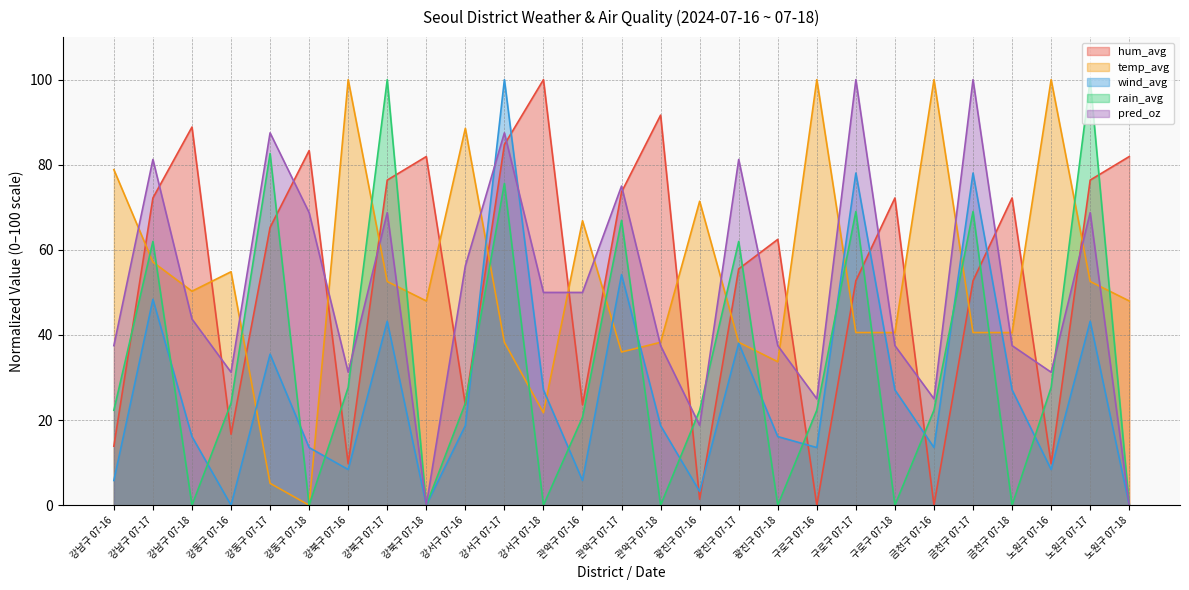

At which category does rain_avg reach its first local valley?

강남구 07-18